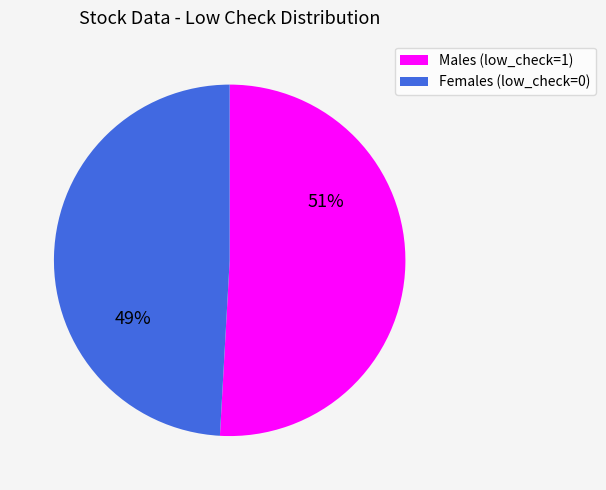

To the nearest percent, what is the average slice percentage?

50%